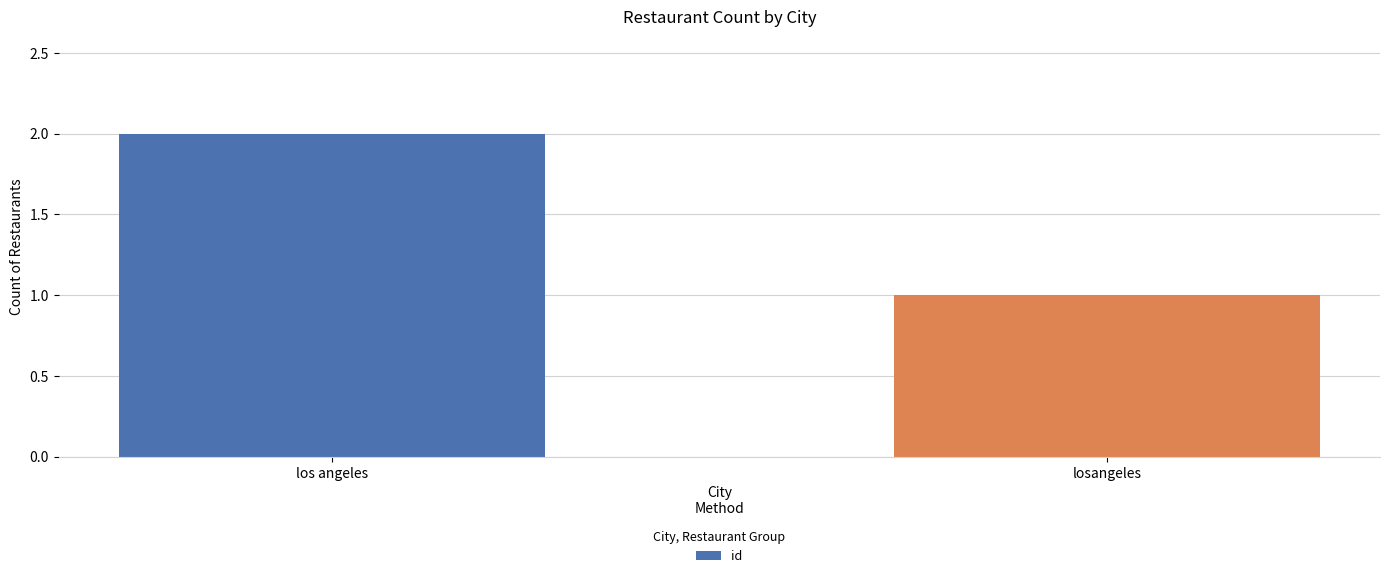

What is the label of the 2nd bar from the left?

losangeles